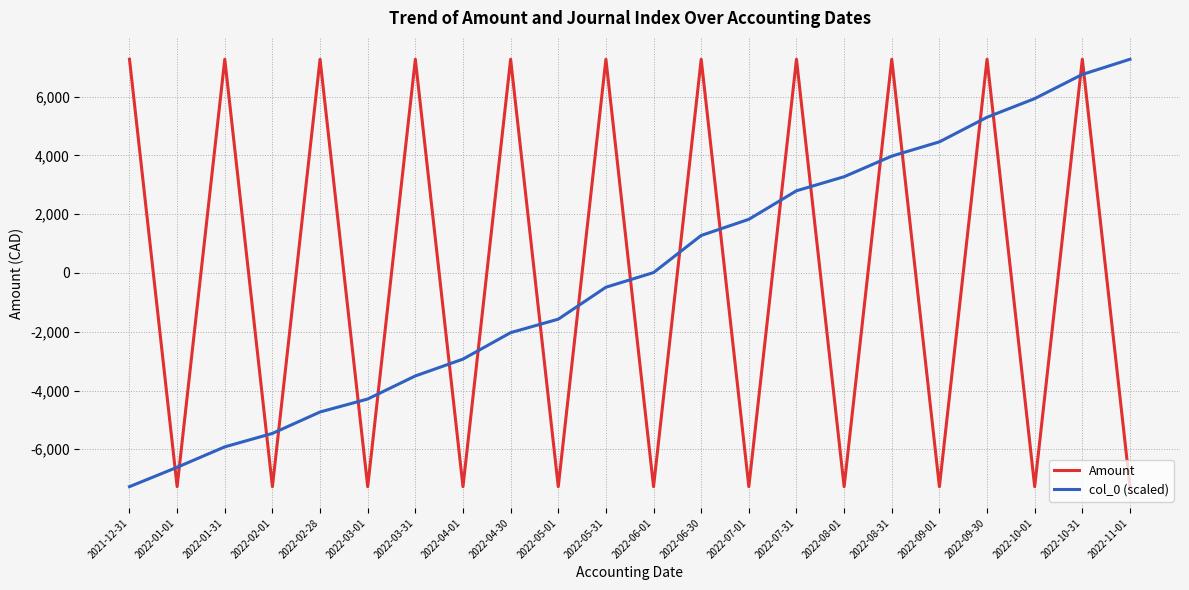

At which category does Amount reach its first local valley?

2022-01-01